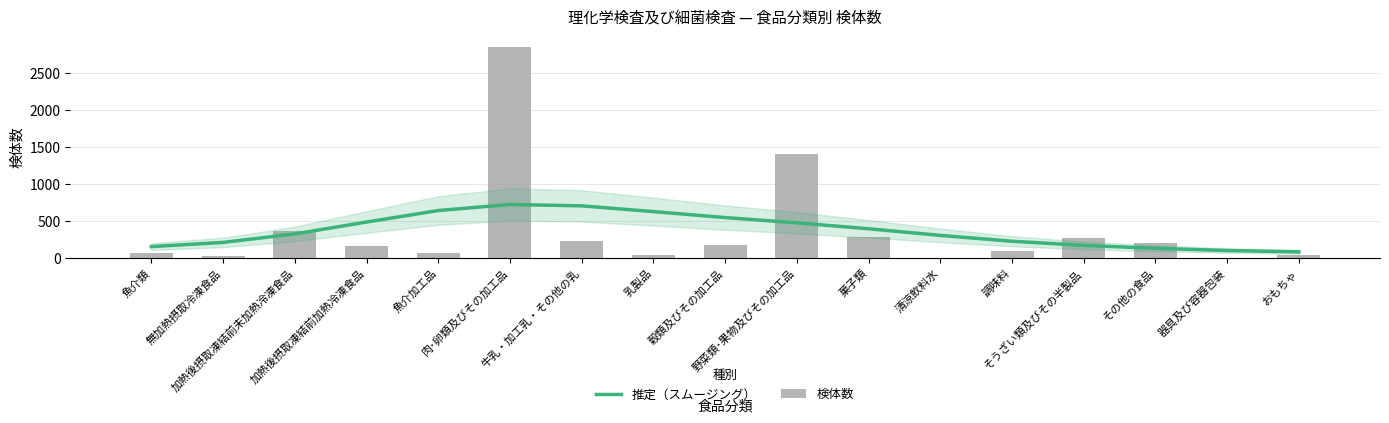

Rank the series at 調味料 from lowest to highest value.

検体数, 推定（スムージング）